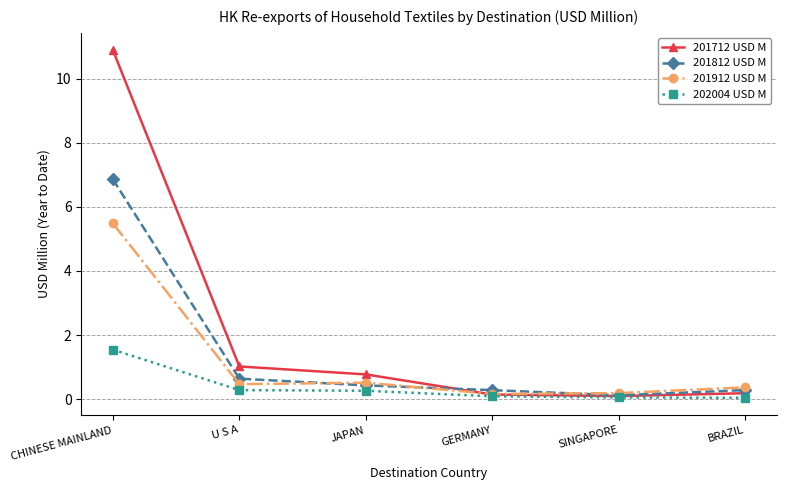

Rank the series by their maximum value, from lowest to highest.

202004 USD M, 201912 USD M, 201812 USD M, 201712 USD M